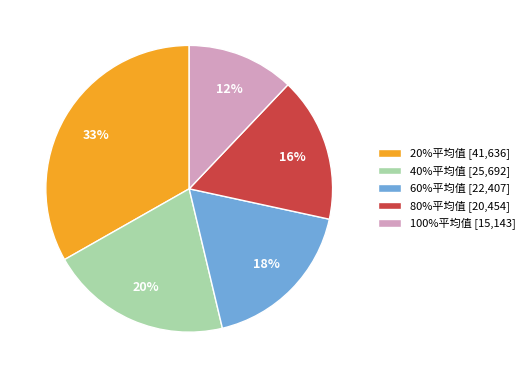

Does any single category account for the majority?

No